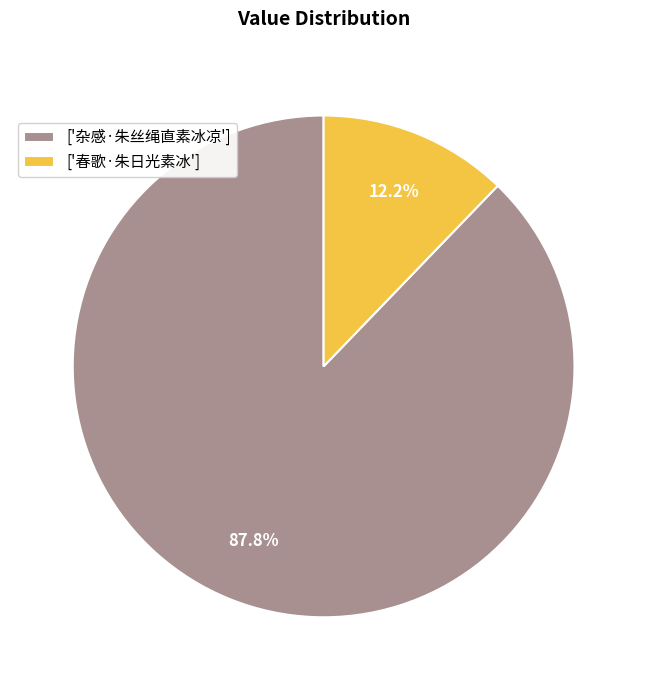

Do ['春歌·朱日光素冰'] and ['杂感·朱丝绳直素冰凉'] together represent more than half of the pie?

Yes